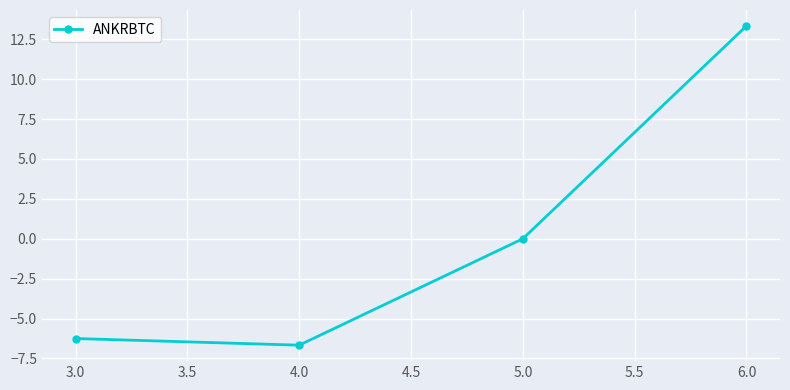

Rank the categories by value from lowest to highest.

4.0, 3.0, 5.0, 6.0